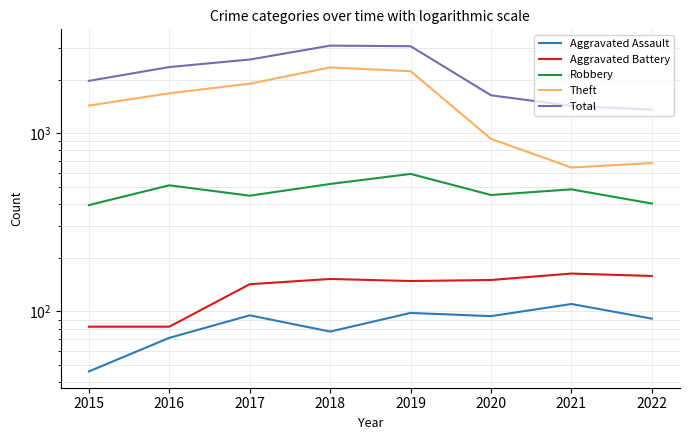

At which label is Aggravated Assault closest to 78?

2018